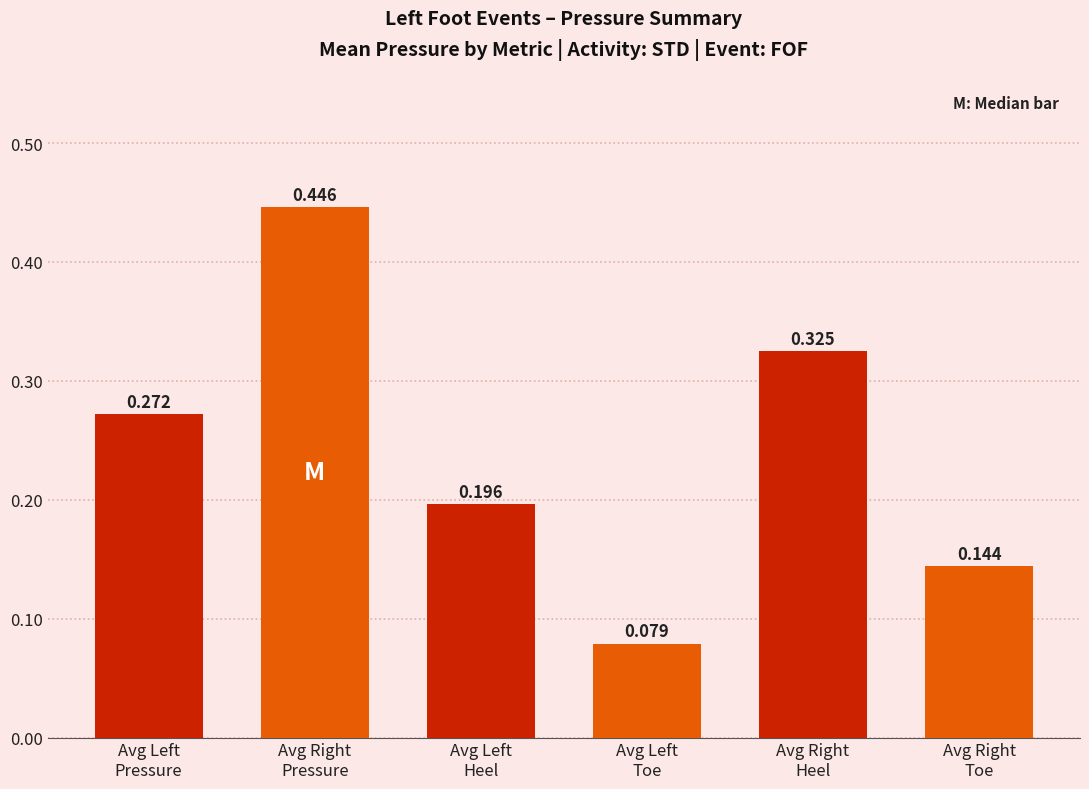

The value at Avg Left
Pressure is 0.4. True or false?

False